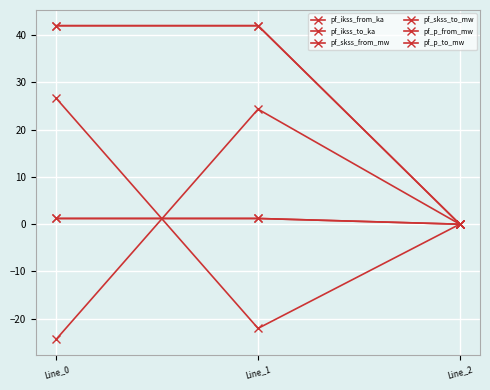

What is the average value of the pf_skss_from_mw series?

28.0